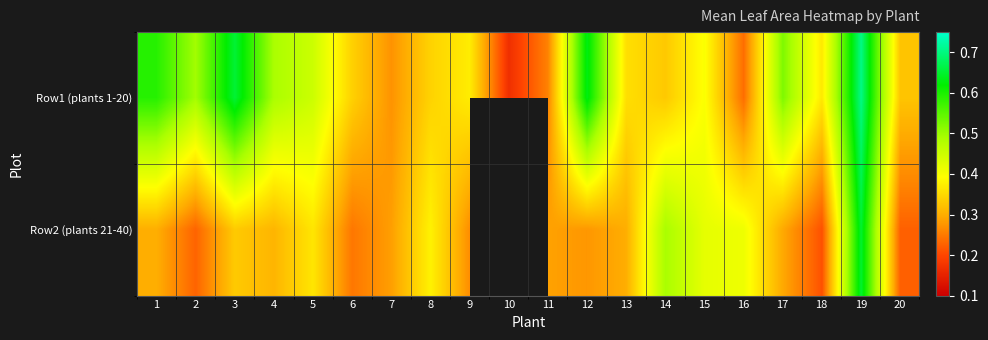

What is the highest value of the Row2 (plants 21-40) series?

0.7